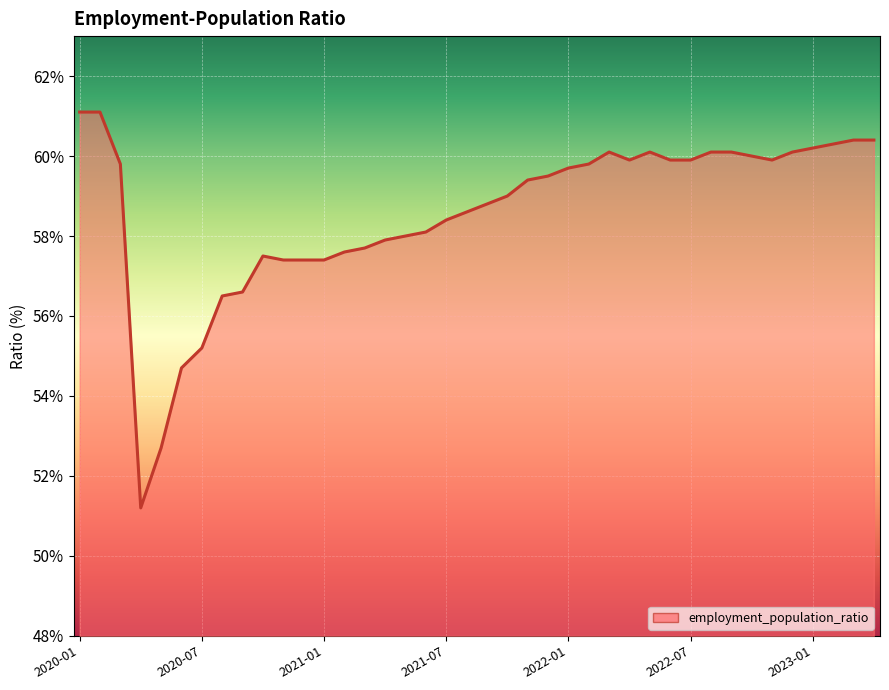

What is the difference between the second highest and second lowest values?

8.4